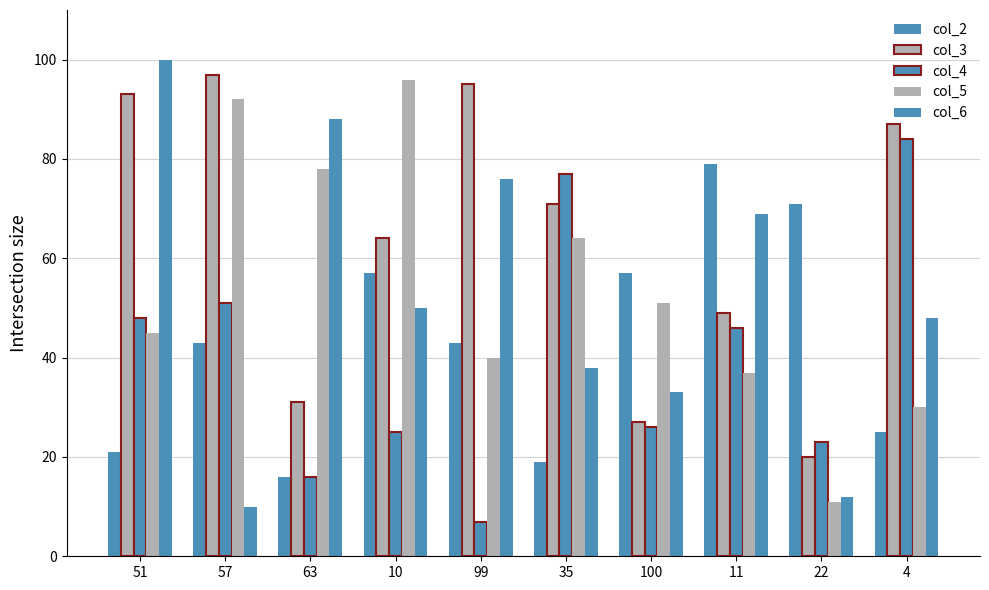

Are the bars grouped side by side (vs. stacked)?

Yes